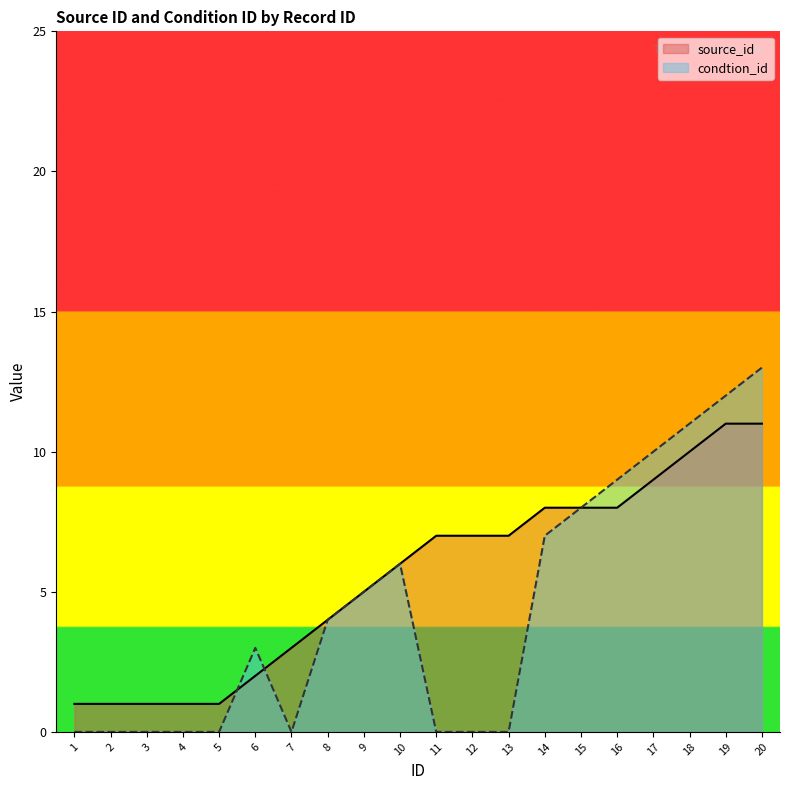

At how many categories does at least one series exceed 1?

15